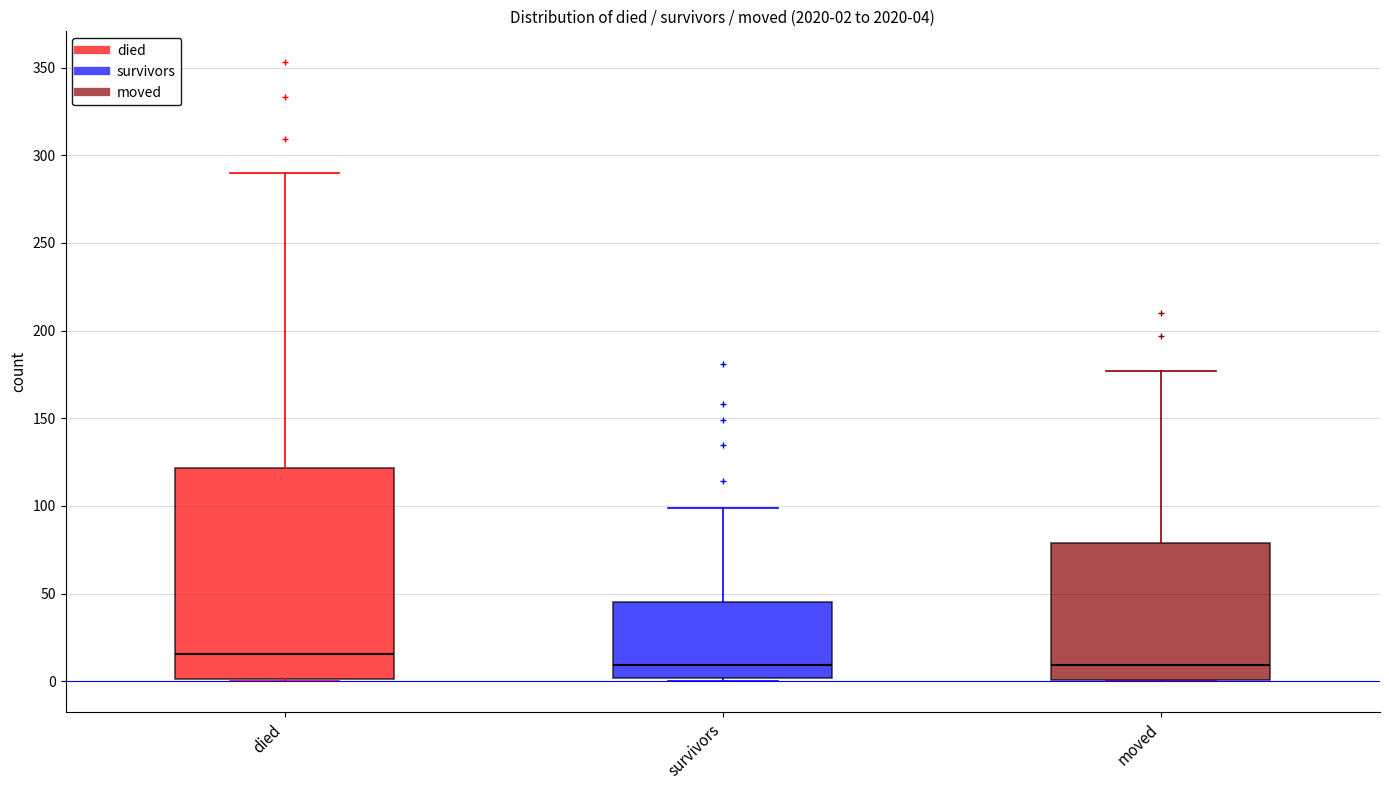

Which box is the tallest, from its lower edge to its upper edge?

died